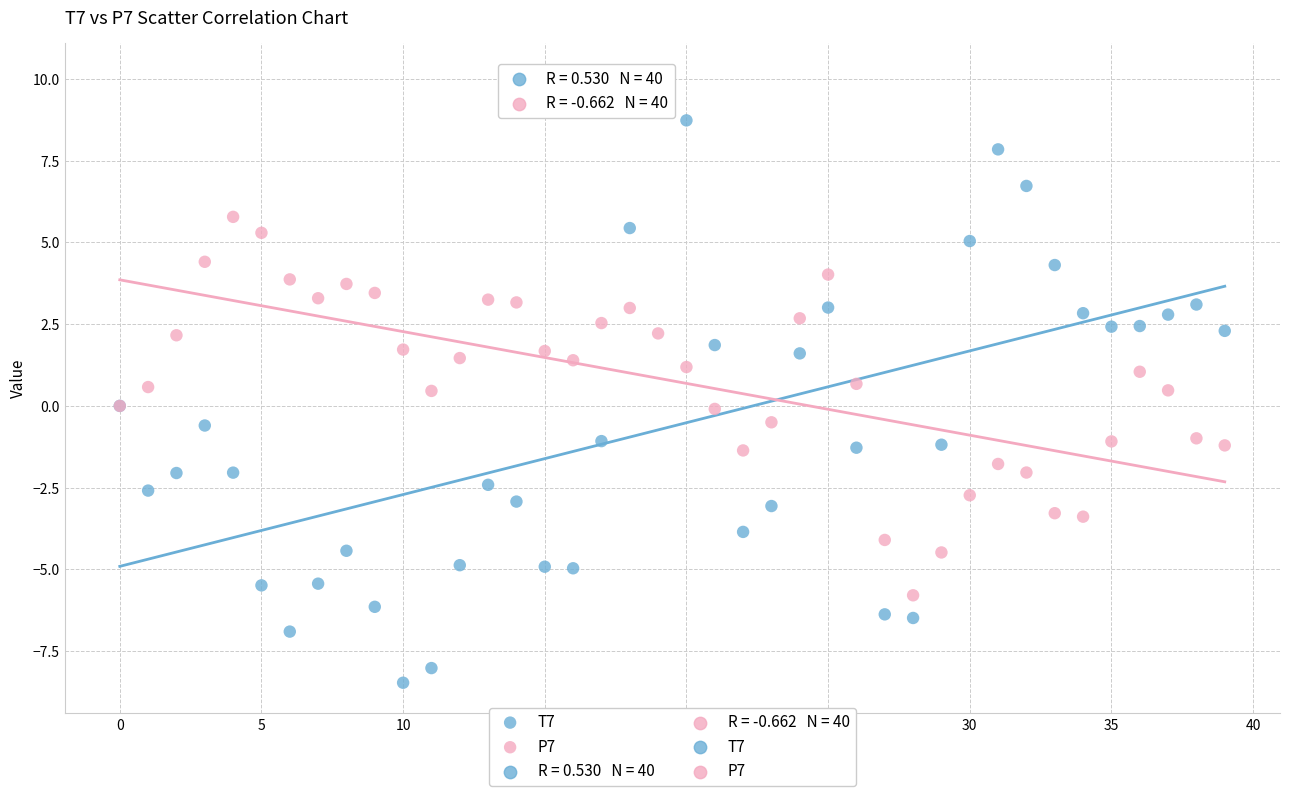

Which series contains the highest Y value?

T7